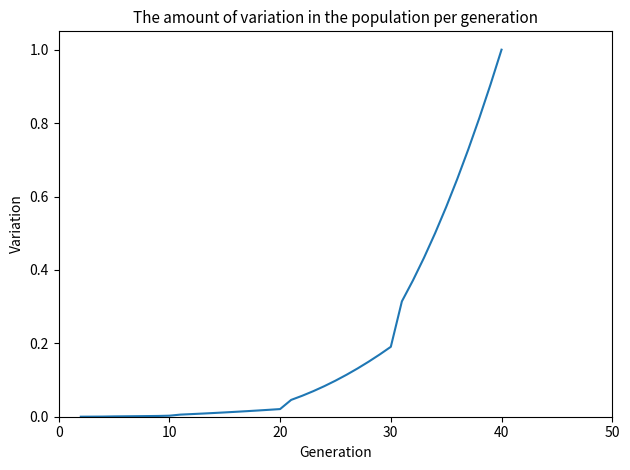

What is the difference between the maximum and minimum values?

1.0